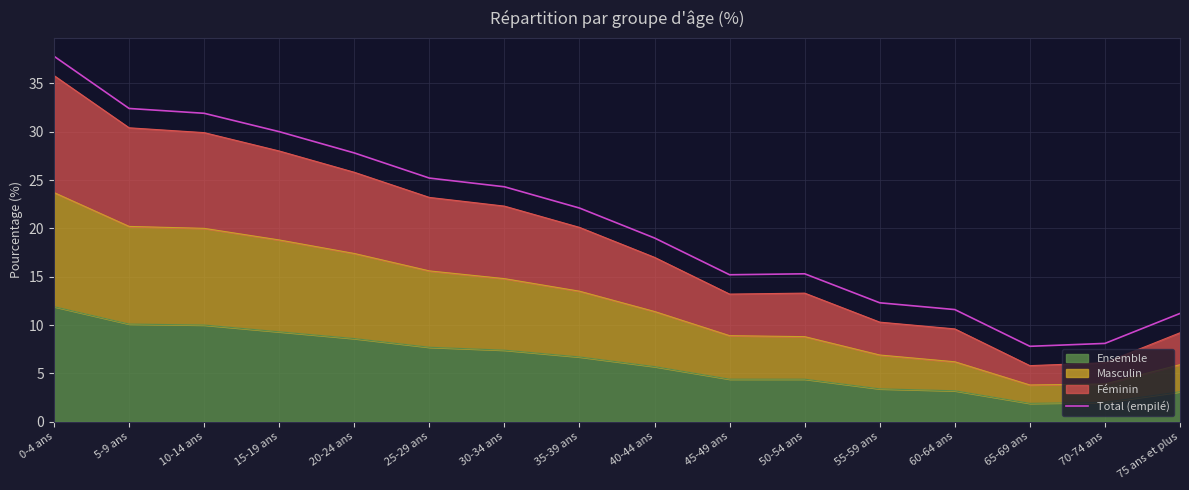

What is the sum of all values?

332.0